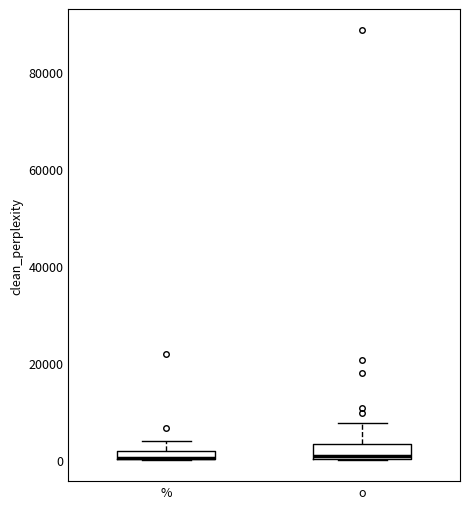

Where does the upper whisker of the box for o end on the y-axis? The values are not printed on the chart, so give them approximately, as read against the axis.

8000